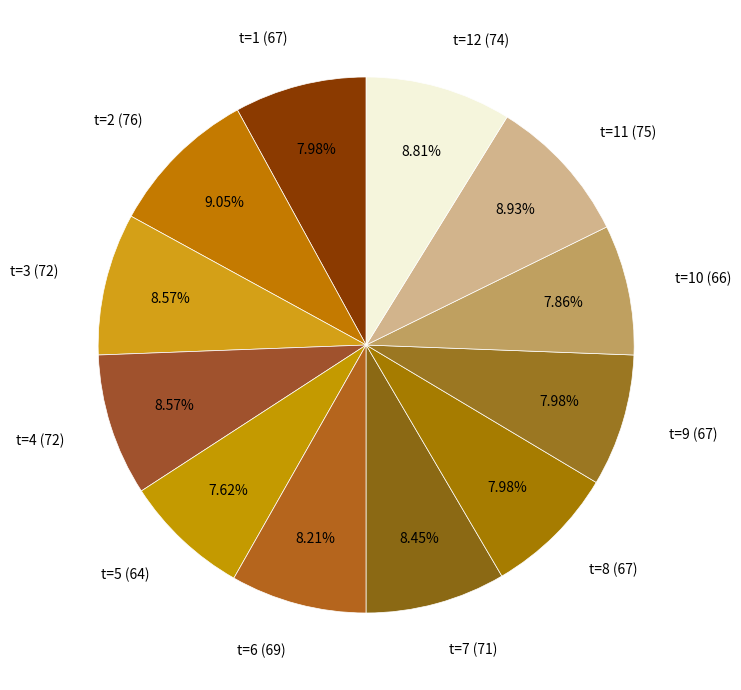

Do t=1 (67) and t=7 (71) together represent more than half of the pie?

No